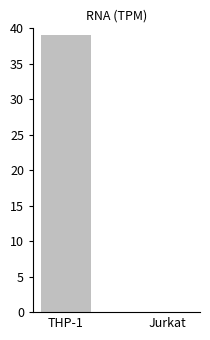

What is the sum of the values at Jurkat and THP-1?

39